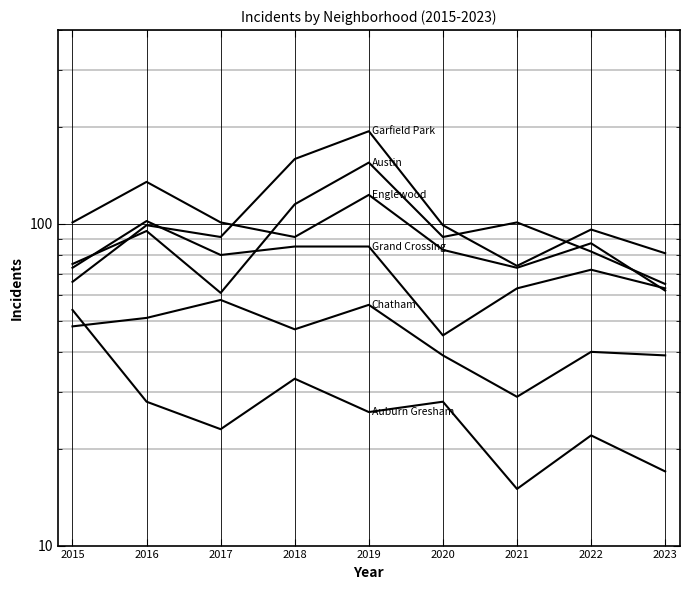

True or false: Auburn Gresham and Garfield Park intersect in this chart.

False